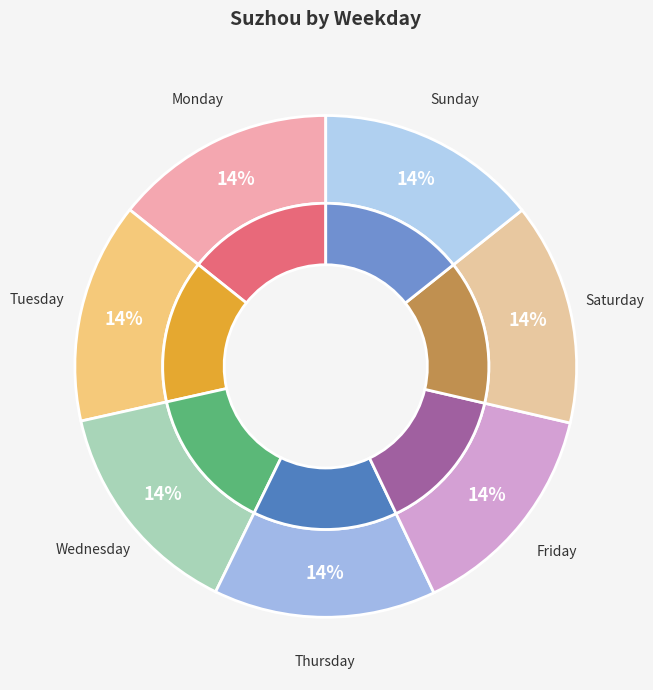

What is the smallest slice in the pie chart?

Monday